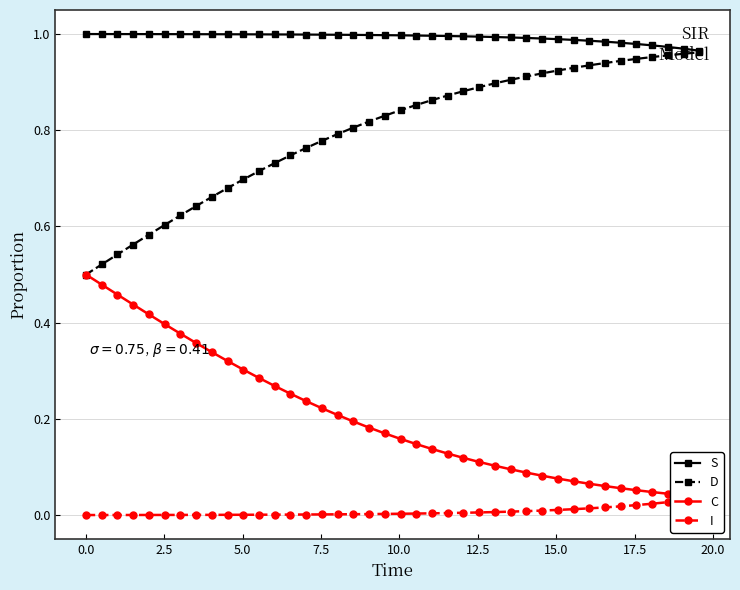

How many categories are shown in the chart?

40